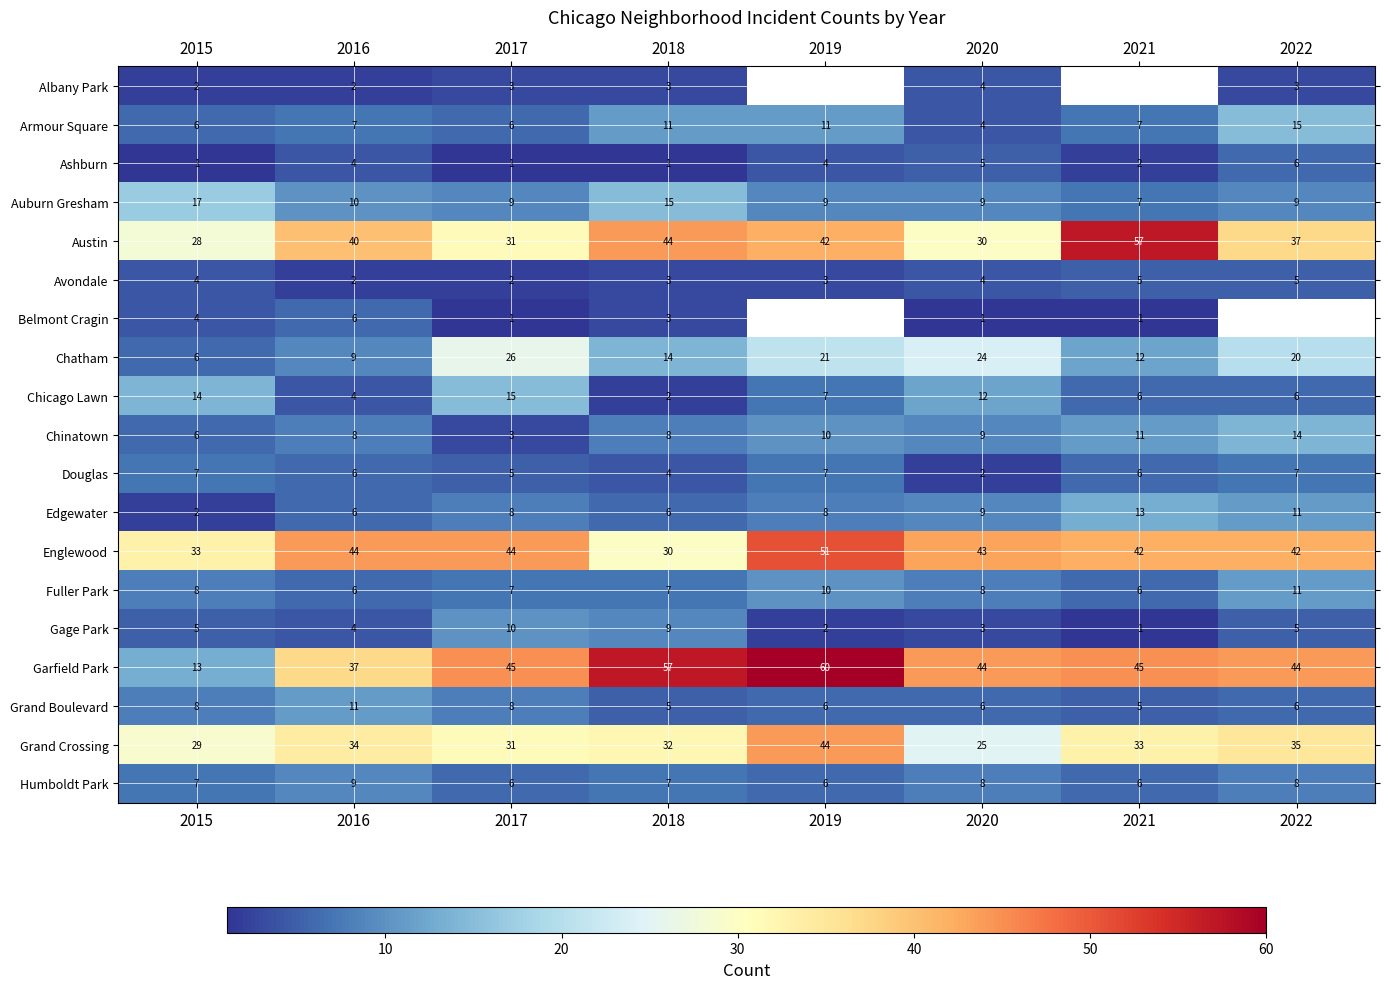

Is it true that Albany Park equals 3 at 2016?

False